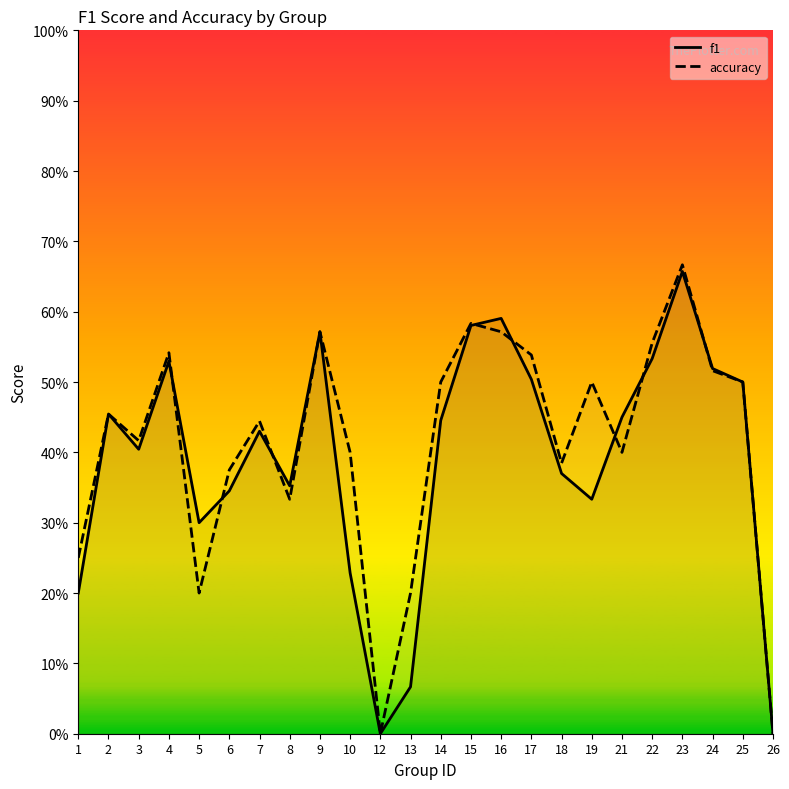

What is the spread (max minus min) of values at 10?

0.2